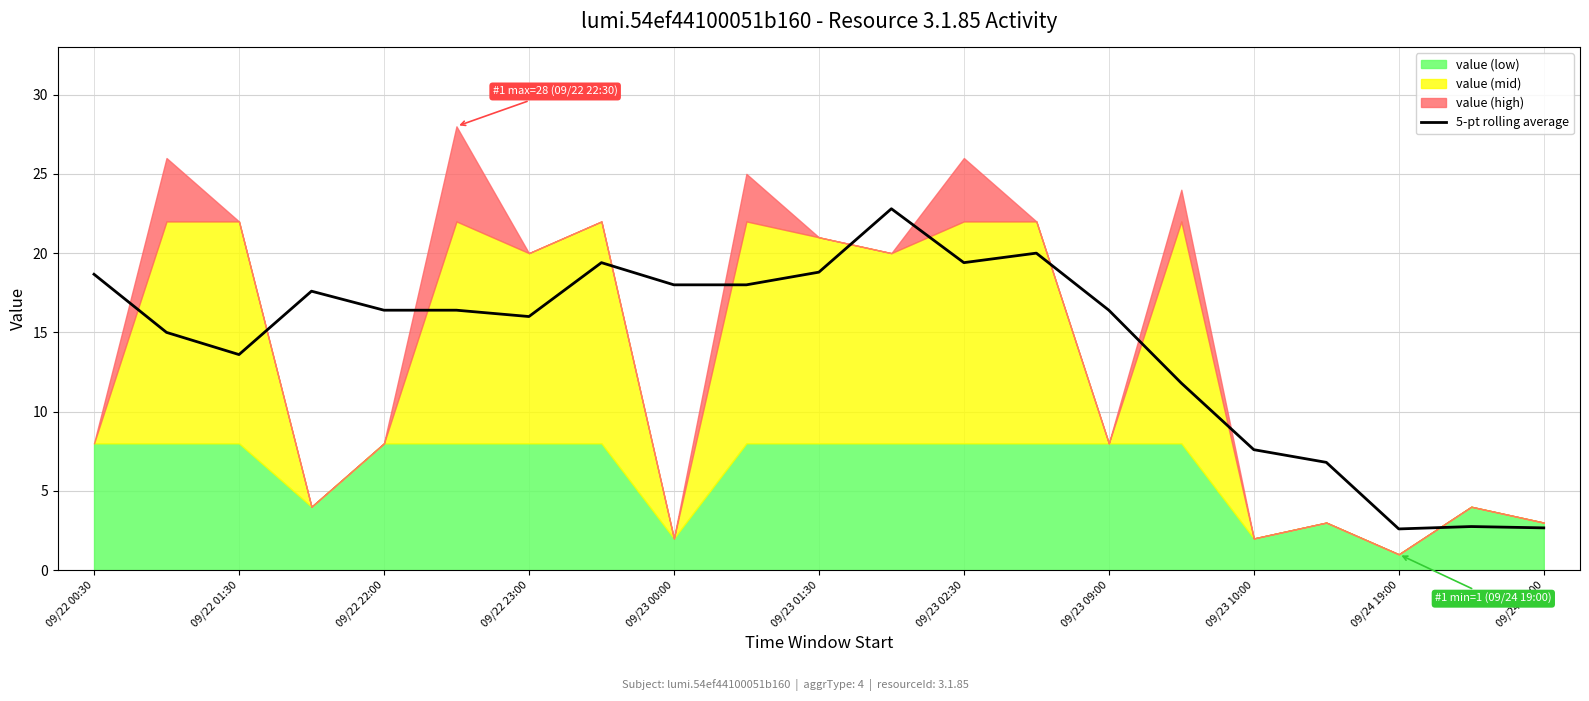

What position from the right is 15?

6